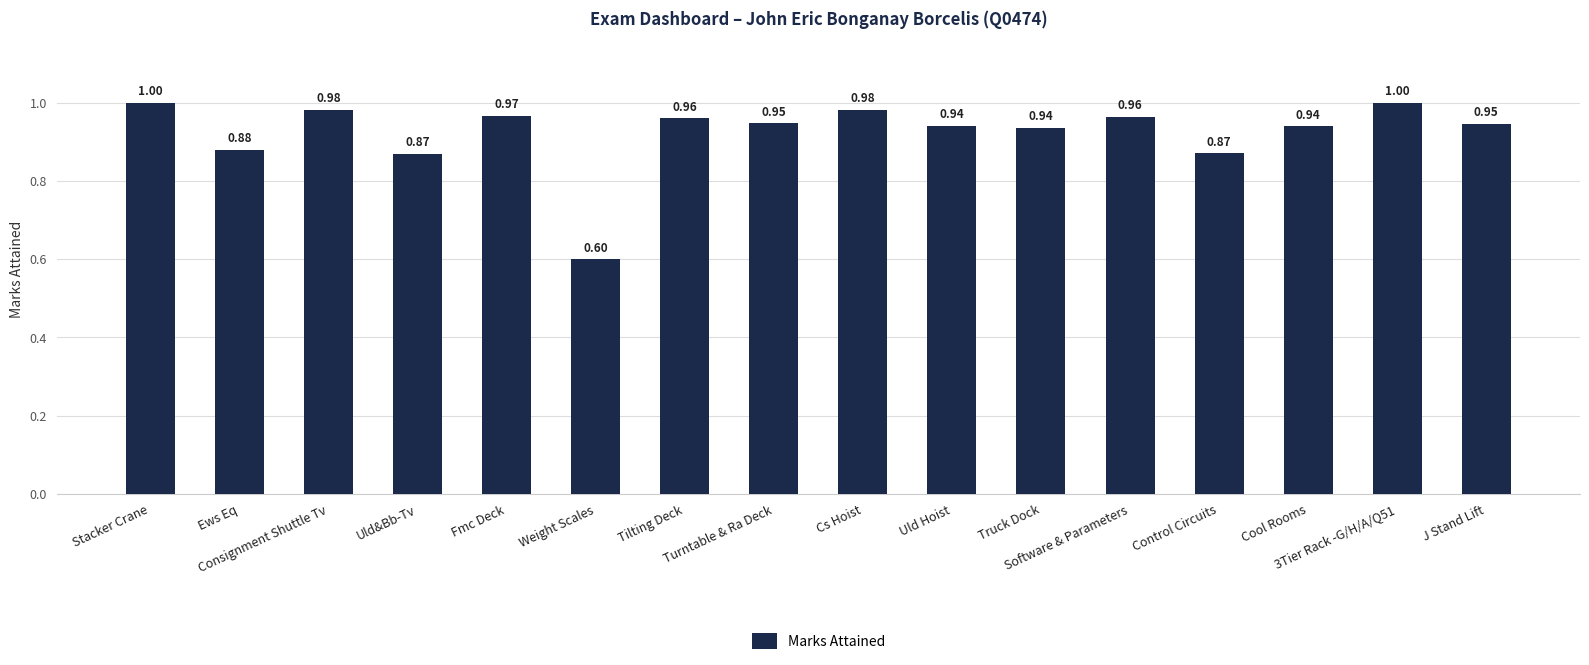

True or false: the data shows 1.6 at Fmc Deck.

False